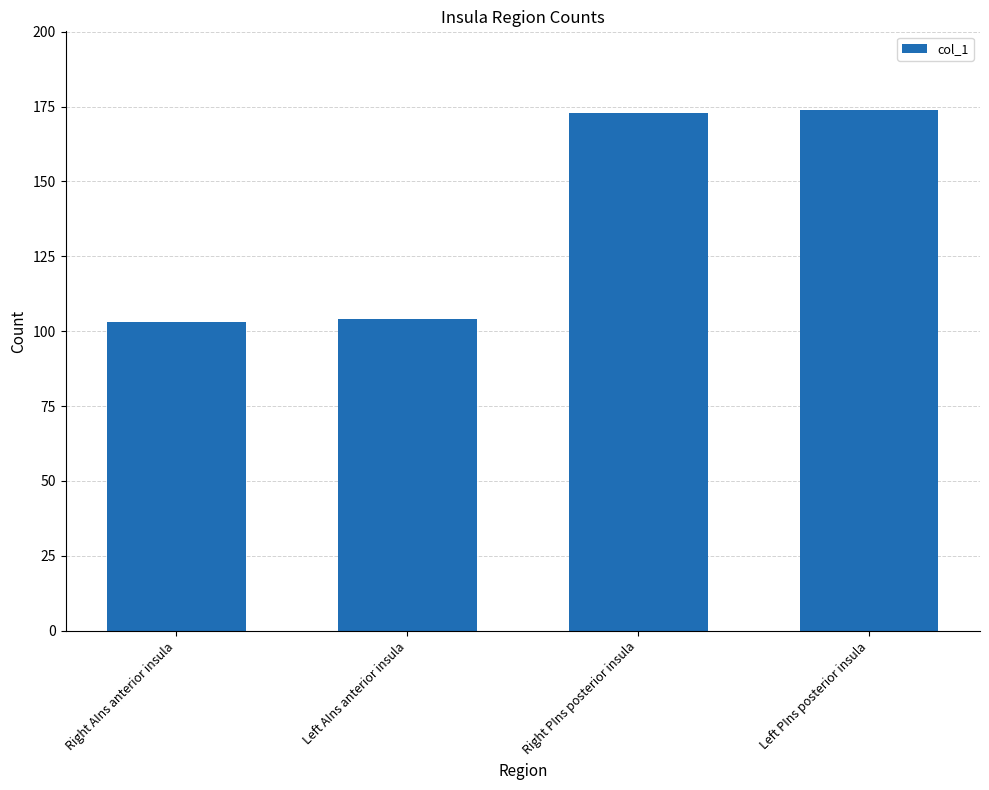

What is the ratio of the value at Right AIns anterior insula to the value at Left AIns anterior insula?

1.0